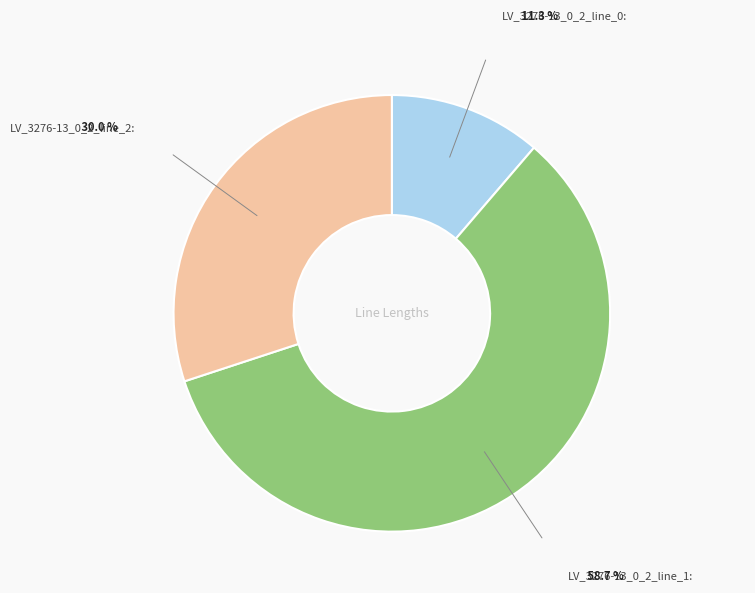

Is there any slice that represents more than half of the pie?

Yes